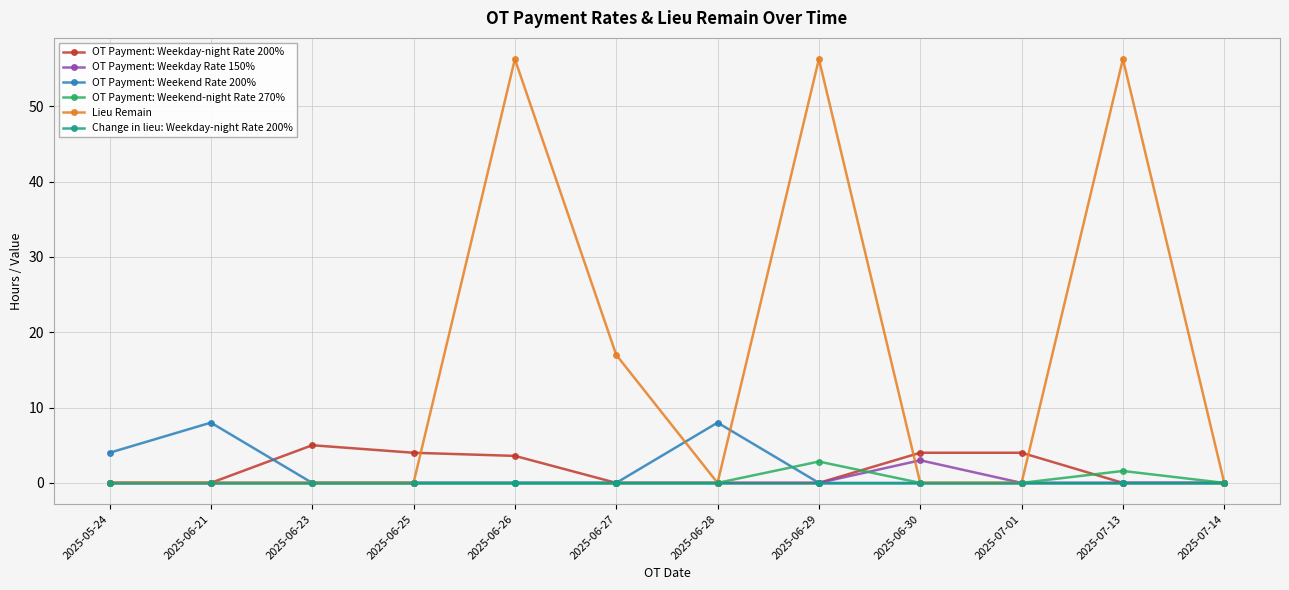

What is the maximum value shown in the chart?

56.3